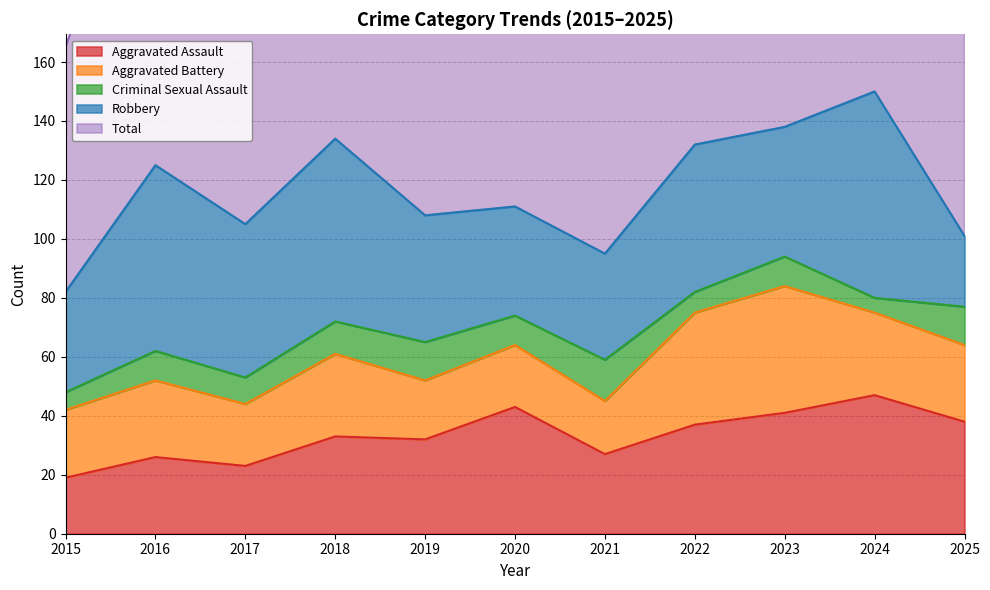

Which series has the largest range (max minus min)?

Total